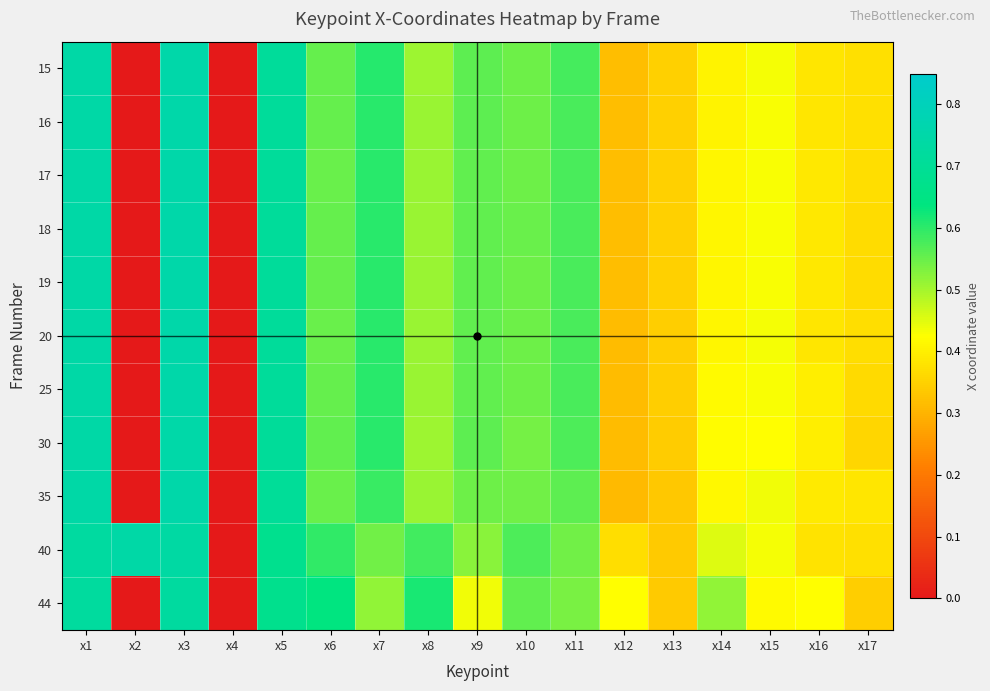

Which series has the widest spread of values?

15